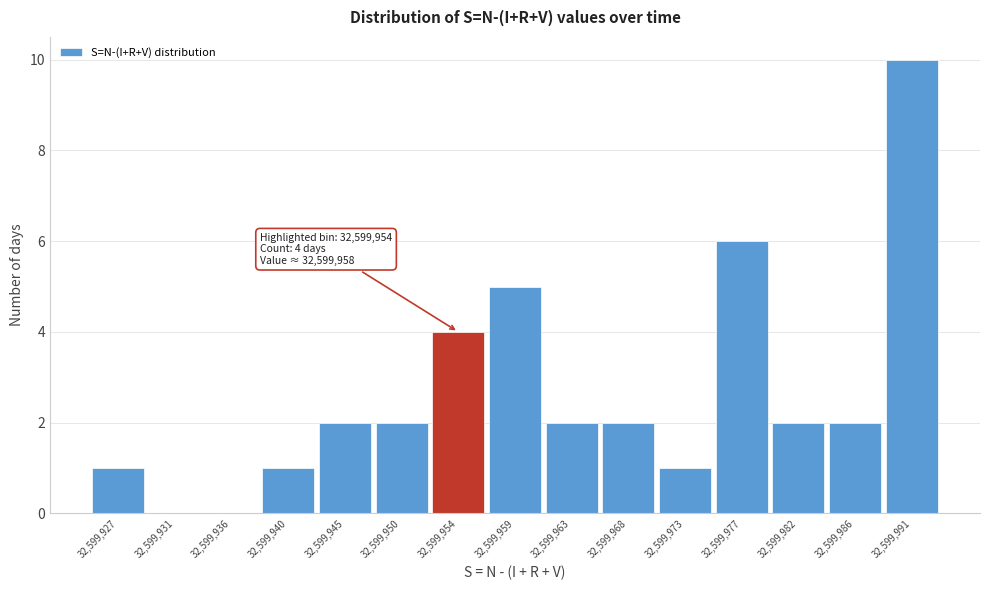

Reading left to right, list all the values displayed in this chart.

32,599,927=1	32,599,931=0	32,599,936=0	32,599,940=1	32,599,945=2	32,599,950=2	32,599,954=4	32,599,959=5	32,599,963=2	32,599,968=2	32,599,973=1	32,599,977=6	32,599,982=2	32,599,986=2	32,599,991=10